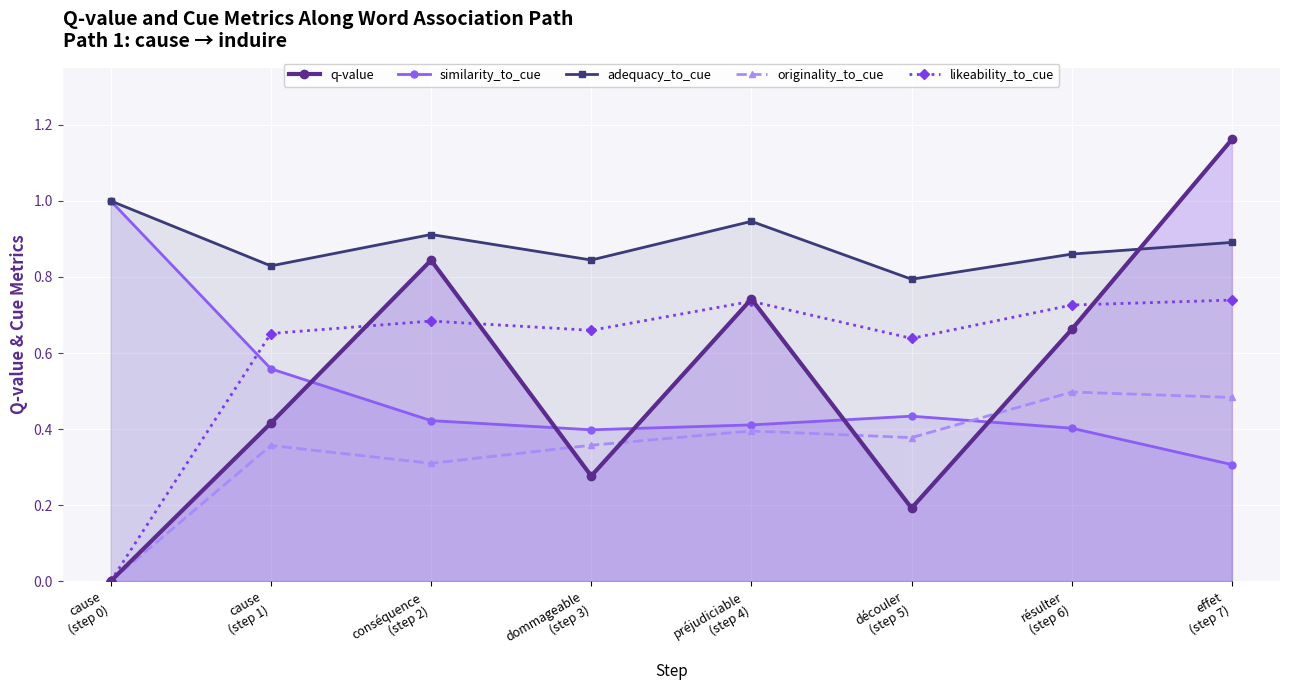

How many lines are shown in the chart?

5